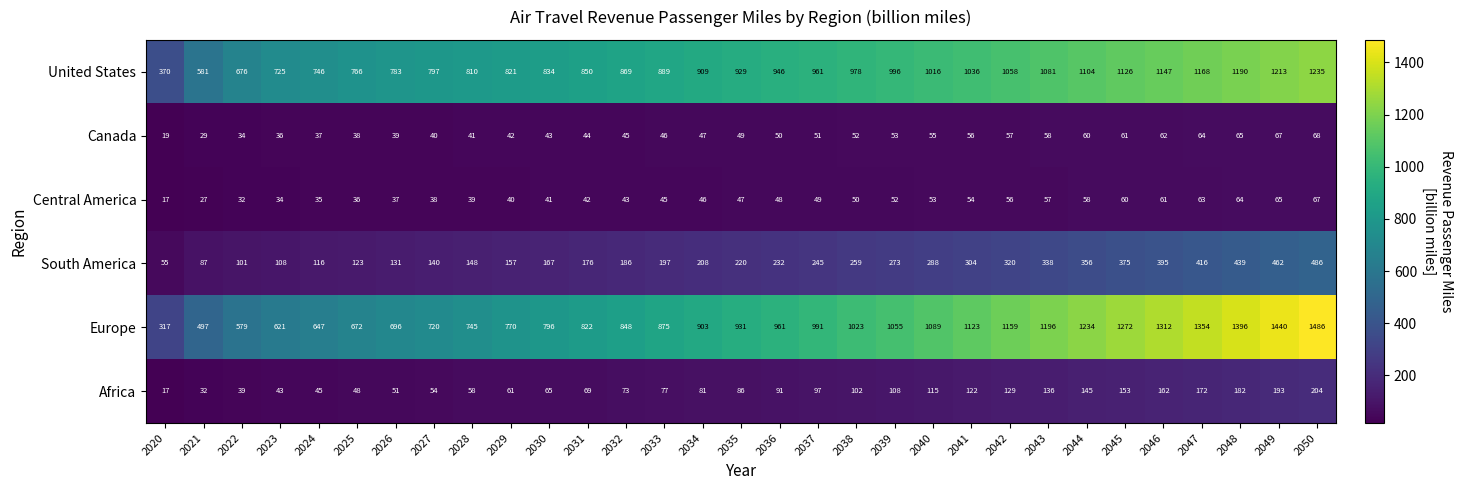

The South America series shows 259 at 2038. True or false?

True